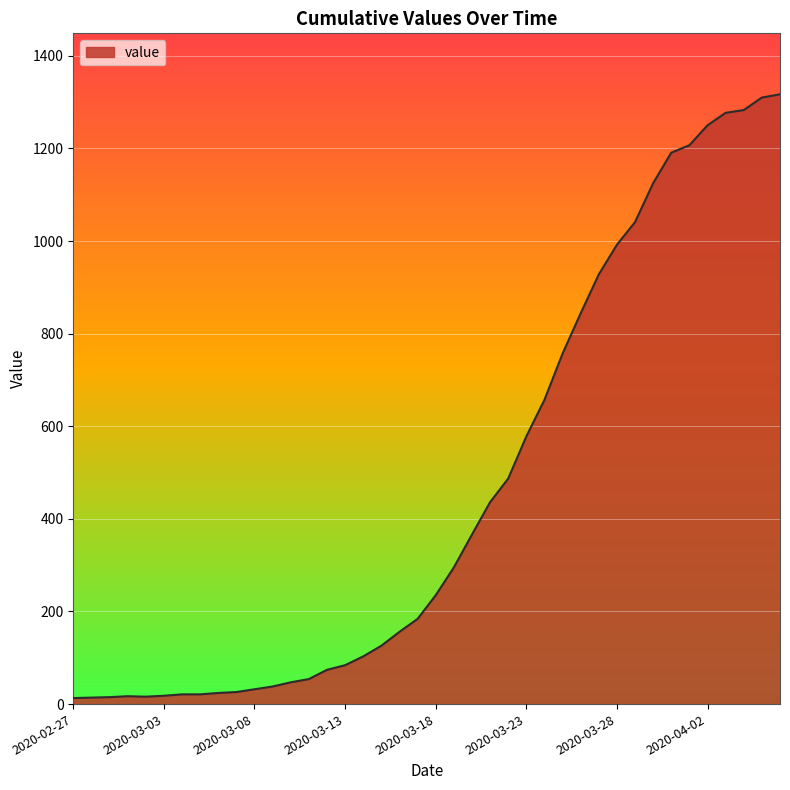

What is the maximum value shown in the chart?

1317